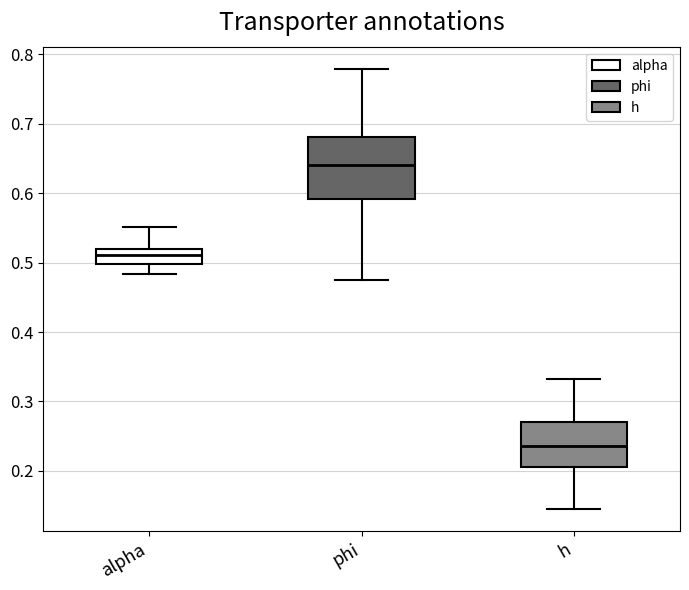

Reading left to right, transcribe this box plot: for each box, give where its median line is, the range the box spans, and where its two whiskers end, as read against the y-axis. The values are not printed on the chart, so give them approximately, as read against the axis.

alpha: median 0.51, box 0.50 to 0.52, whiskers 0.48 to 0.55
phi: median 0.64, box 0.59 to 0.68, whiskers 0.48 to 0.78
h: median 0.24, box 0.20 to 0.27, whiskers 0.15 to 0.33